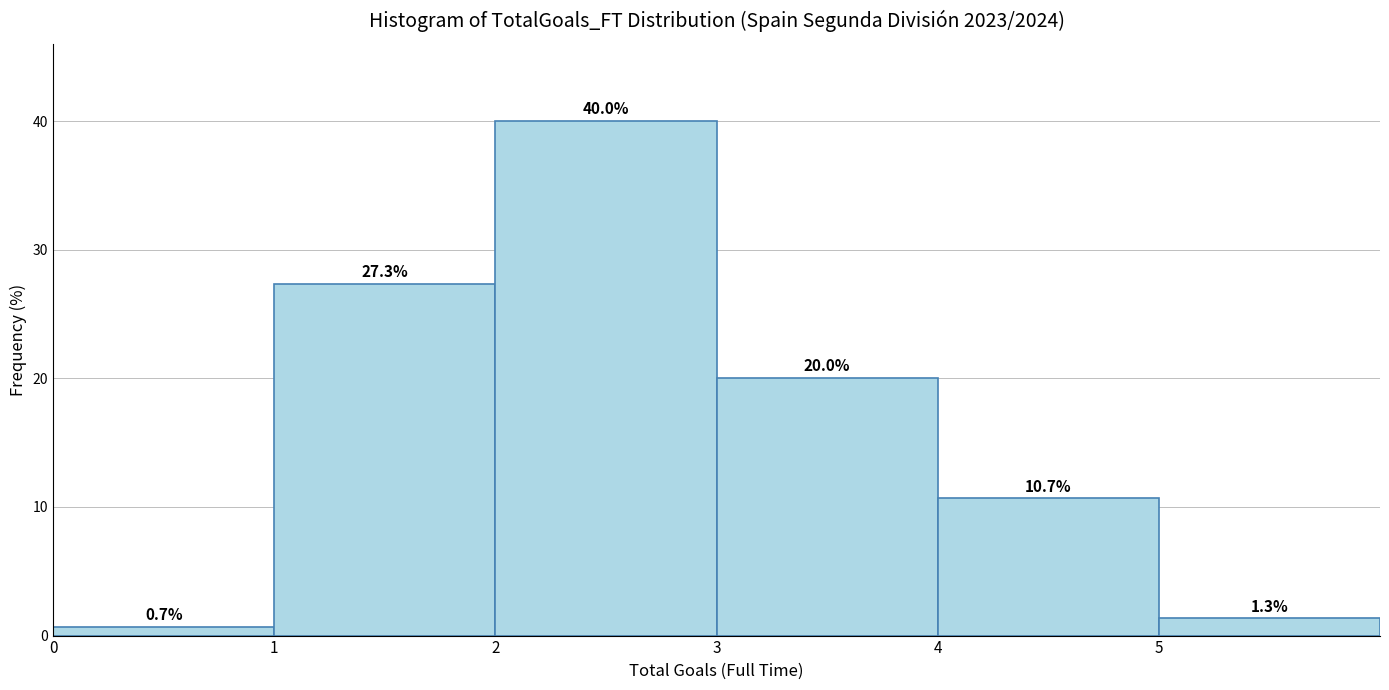

Which range on the x-axis has the tallest bar?

2 to 3